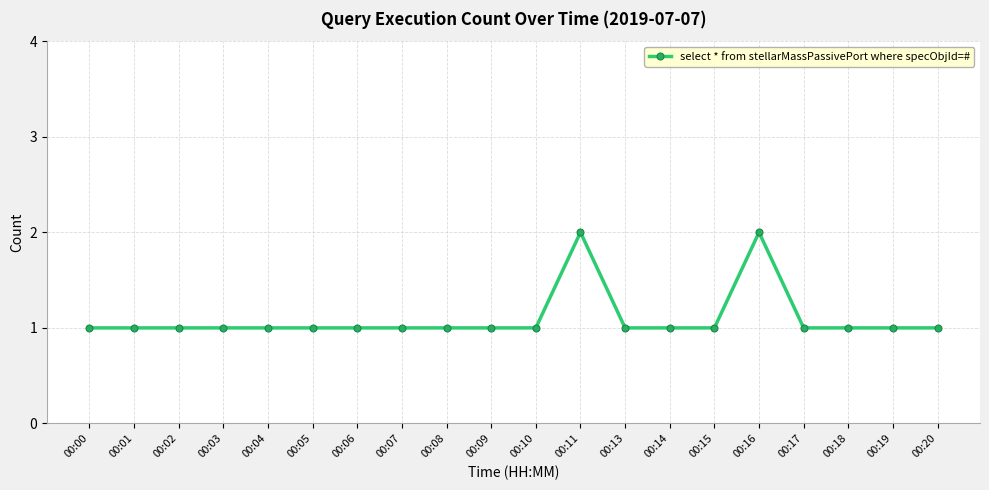

Reading left to right, what are all the values shown in this chart?

00:00=1	00:01=1	00:02=1	00:03=1	00:04=1	00:05=1	00:06=1	00:07=1	00:08=1	00:09=1	00:10=1	00:11=2	00:13=1	00:14=1	00:15=1	00:16=2	00:17=1	00:18=1	00:19=1	00:20=1